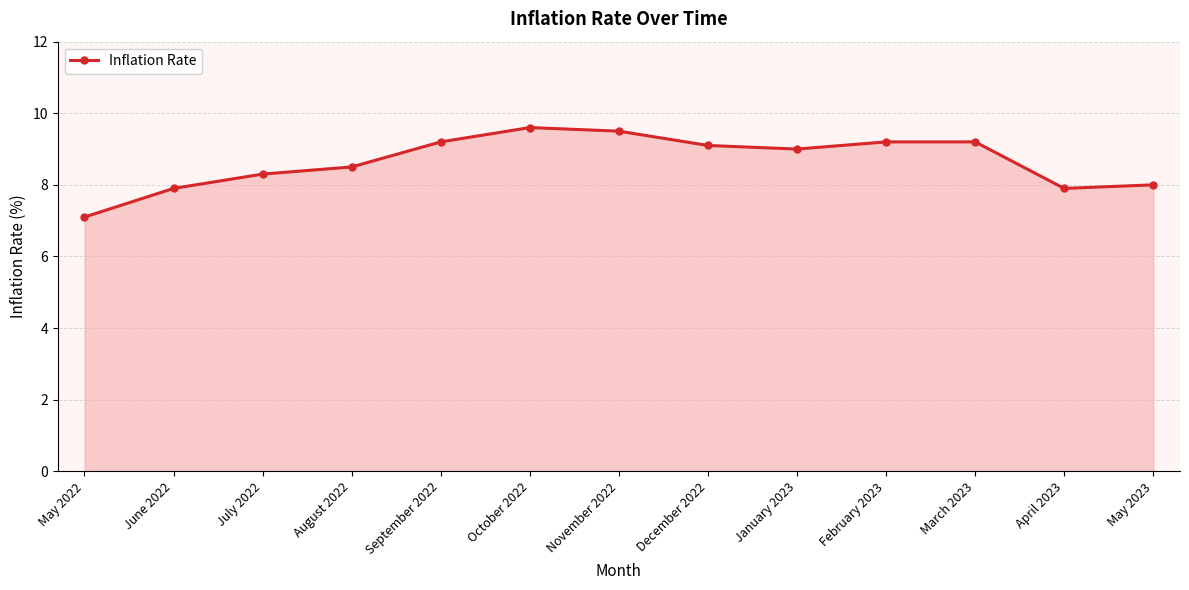

What is the approximate value at September 2022?

9.2